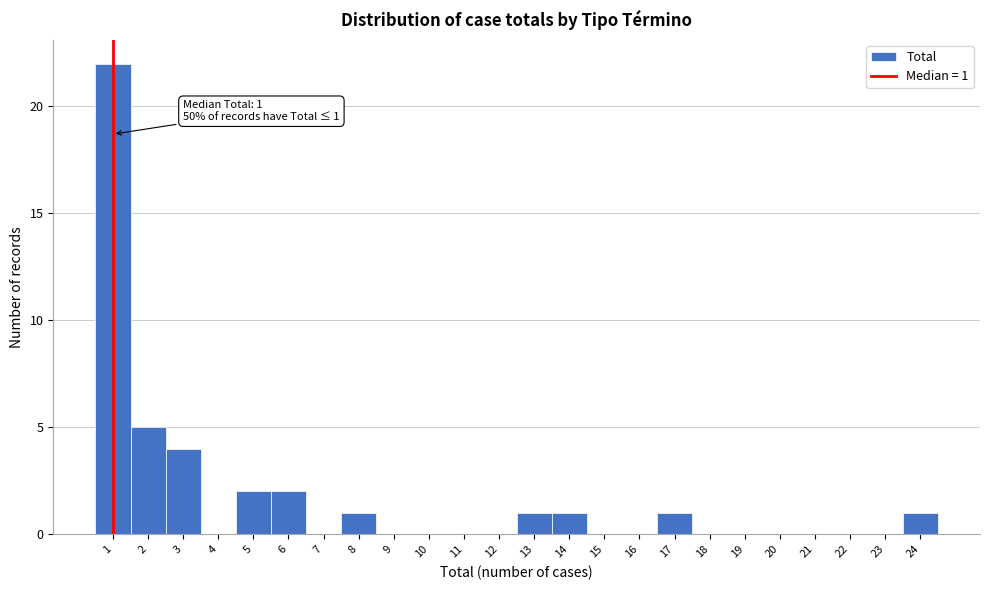

Over which range of the x-axis is the bar tallest?

0.5 to 1.5